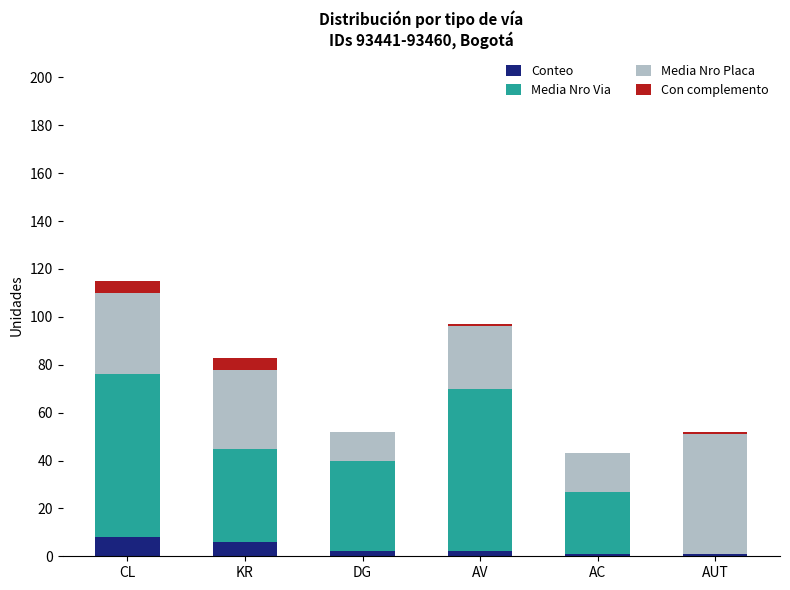

What is the sum of all Conteo values?

20